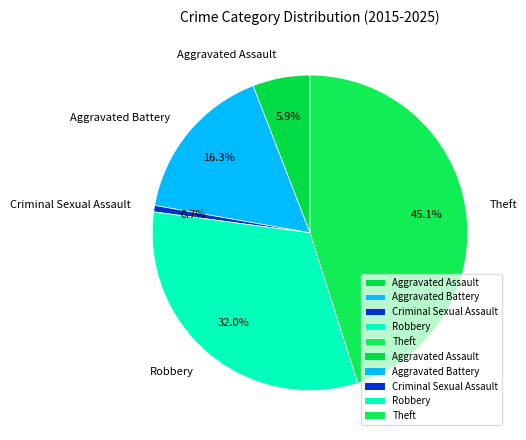

To the nearest percent, what portion does Robbery represent?

32%